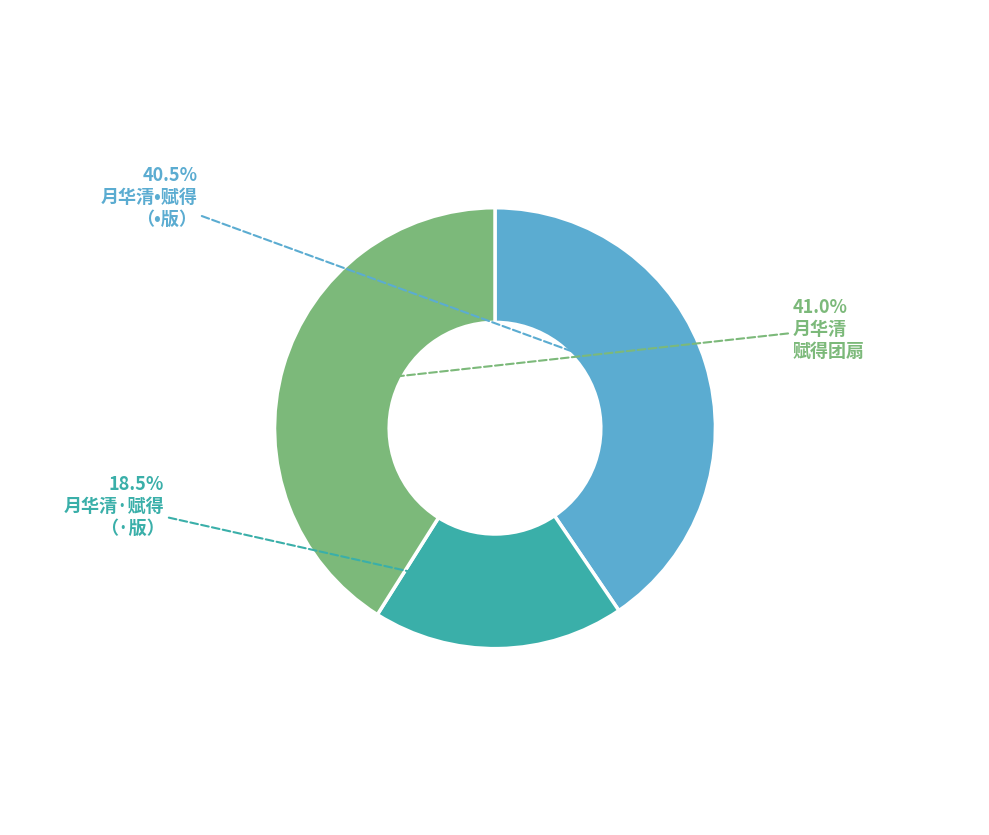

Is there any slice that represents more than half of the pie?

No